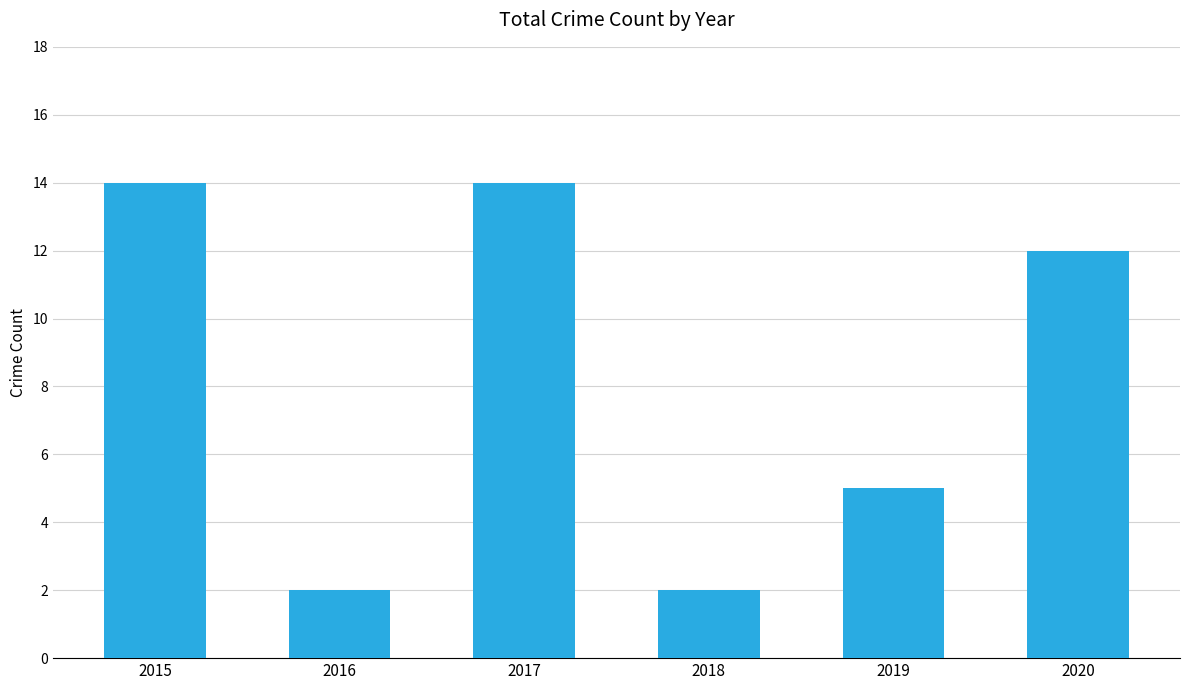

What is the ratio of the value at 2018 to the value at 2019?

0.4